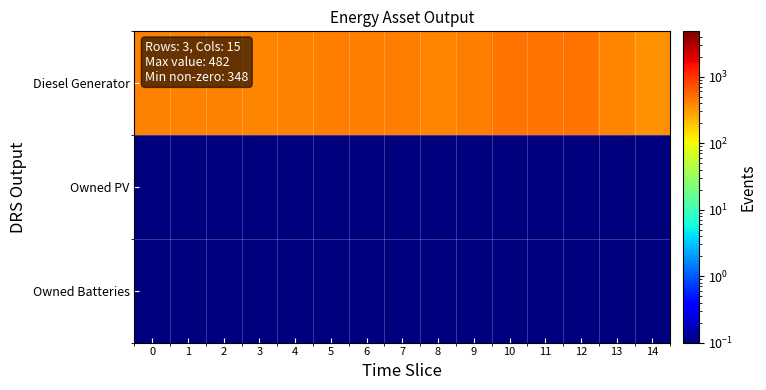

At how many categories does at least one series exceed 97?

15